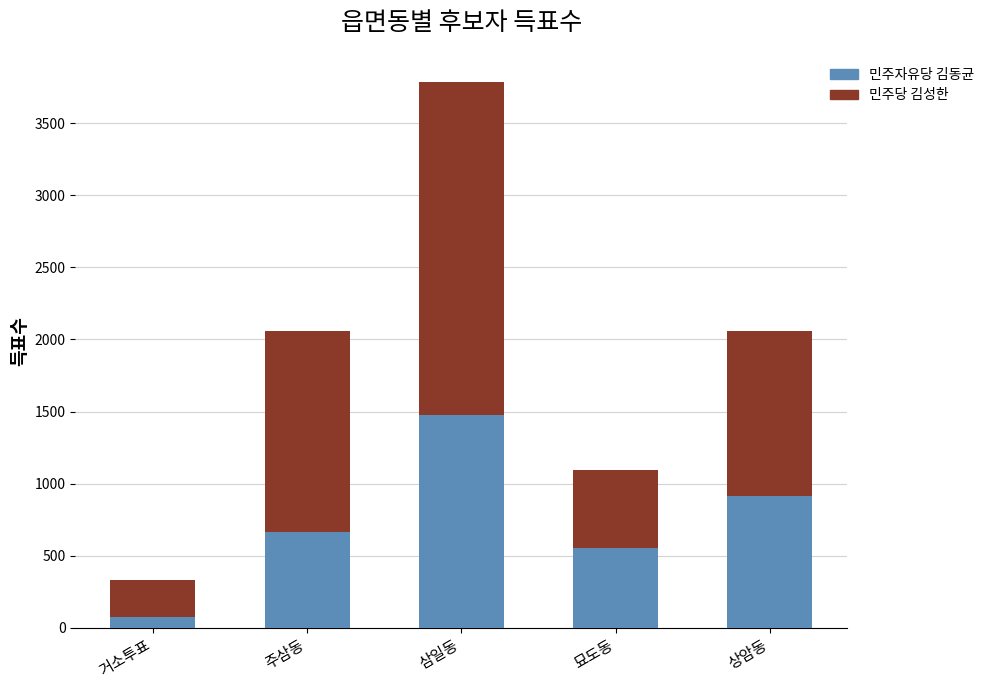

At which label does 민주자유당 김동균 reach its minimum?

거소투표